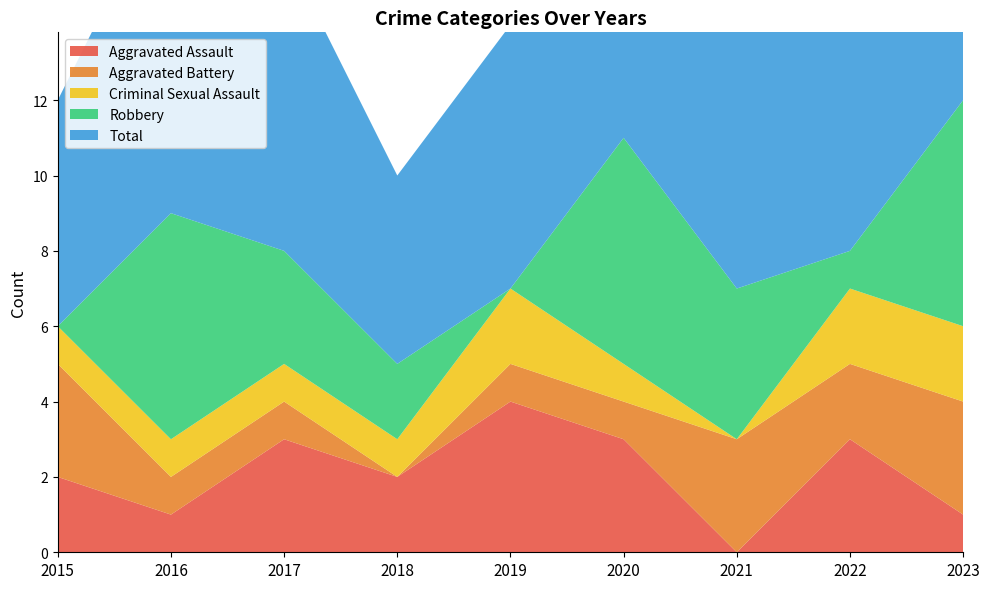

Reading right to left, what are all the values shown in this chart?

Aggravated Assault: 2023=1	2022=3	2021=0	2020=3	2019=4	2018=2	2017=3	2016=1	2015=2
Aggravated Battery: 2023=3	2022=2	2021=3	2020=1	2019=1	2018=0	2017=1	2016=1	2015=3
Criminal Sexual Assault: 2023=2	2022=2	2021=0	2020=1	2019=2	2018=1	2017=1	2016=1	2015=1
Robbery: 2023=6	2022=1	2021=4	2020=6	2019=0	2018=2	2017=3	2016=6	2015=0
Total: 2023=12	2022=8	2021=7	2020=11	2019=7	2018=5	2017=8	2016=9	2015=6